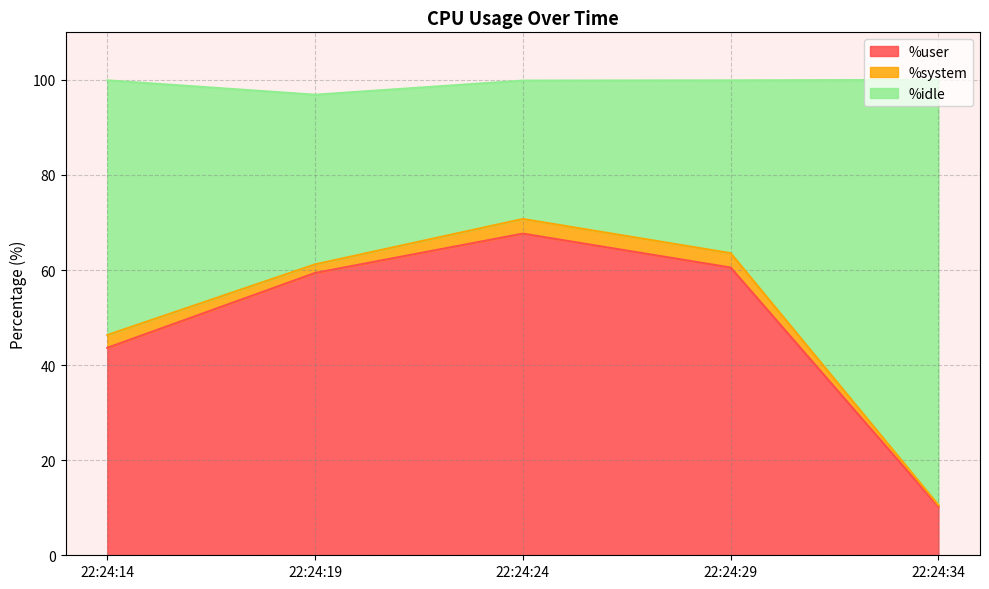

The value of %user at 22:24:34 is 10.2. True or false?

True